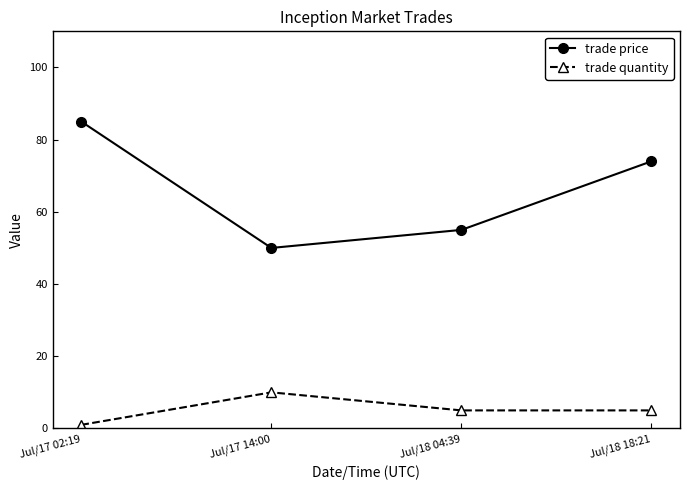

True or false: trade price and trade quantity cross at least once.

False